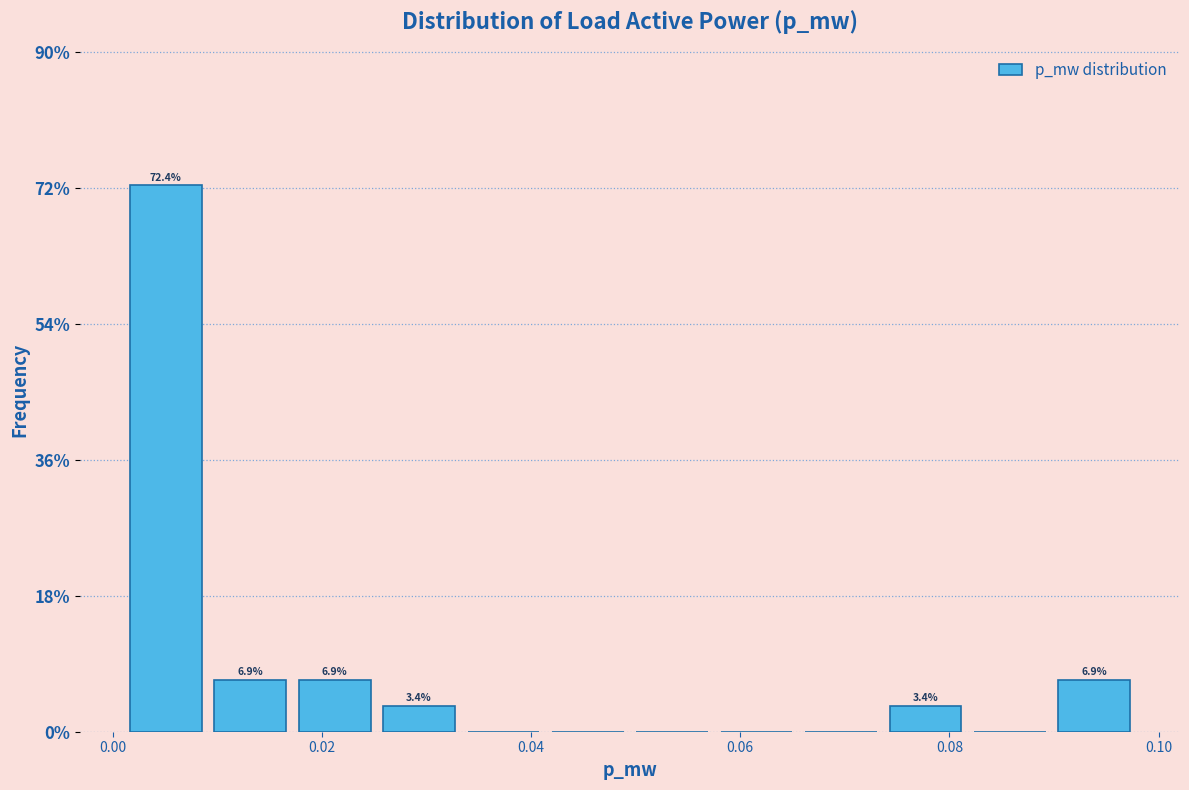

Over which range of the x-axis is the bar tallest?

0.002 to 0.010